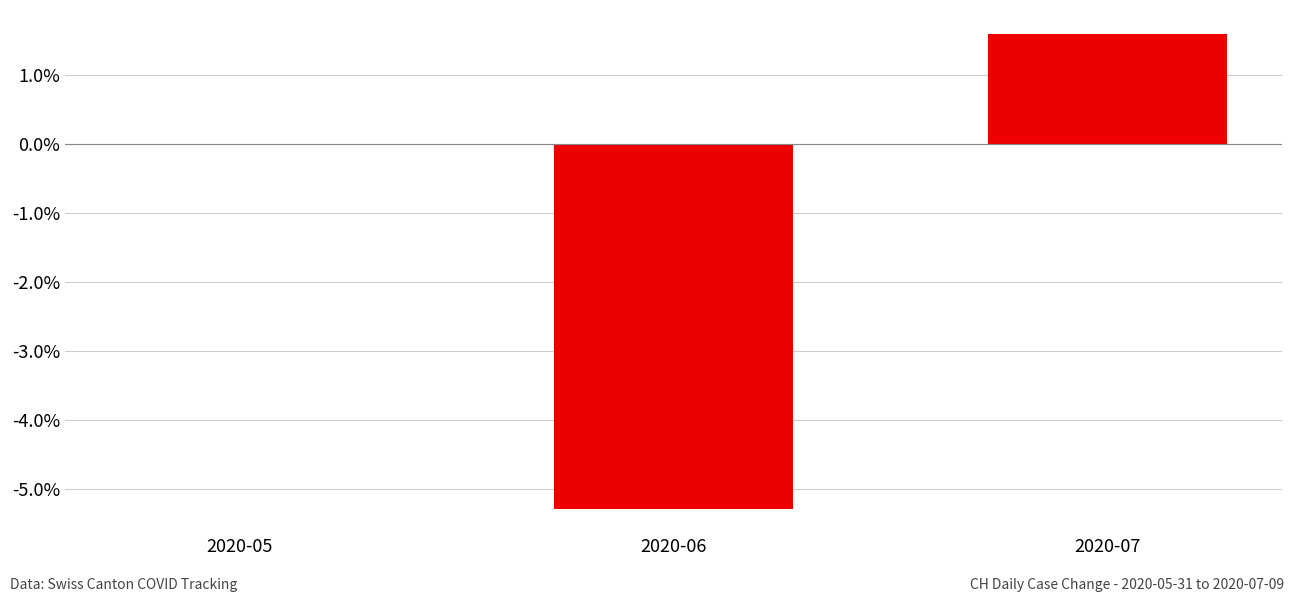

Are the bars horizontal?

No